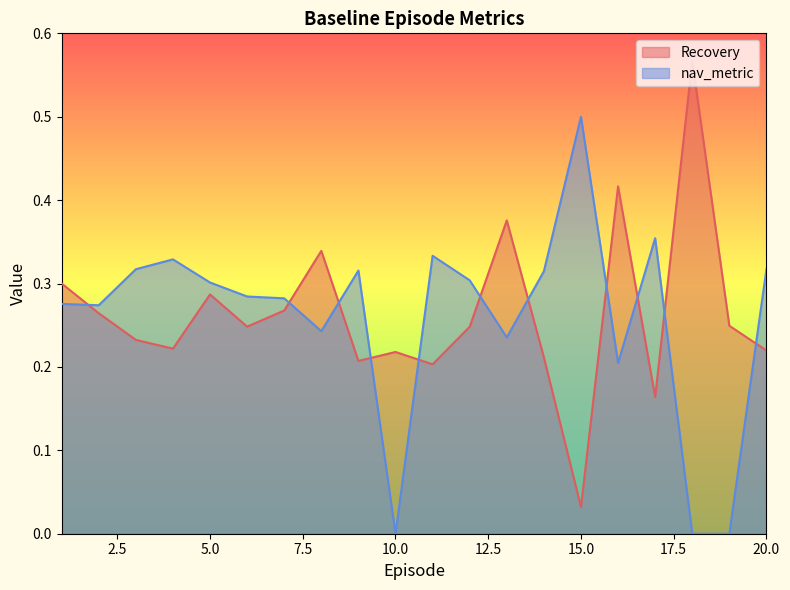

Where is the first local minimum for nav_metric?

2